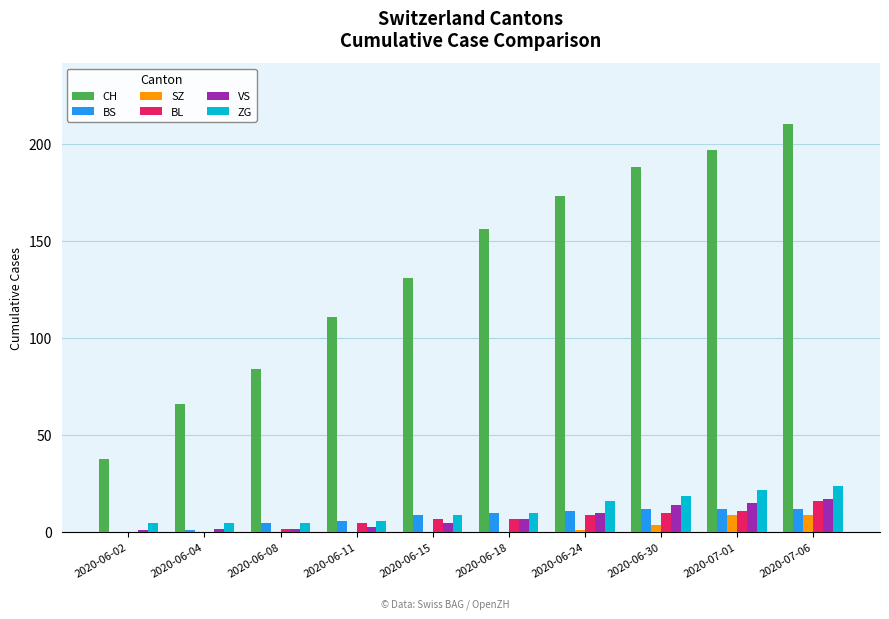

Does the chart contain stacked bars?

No